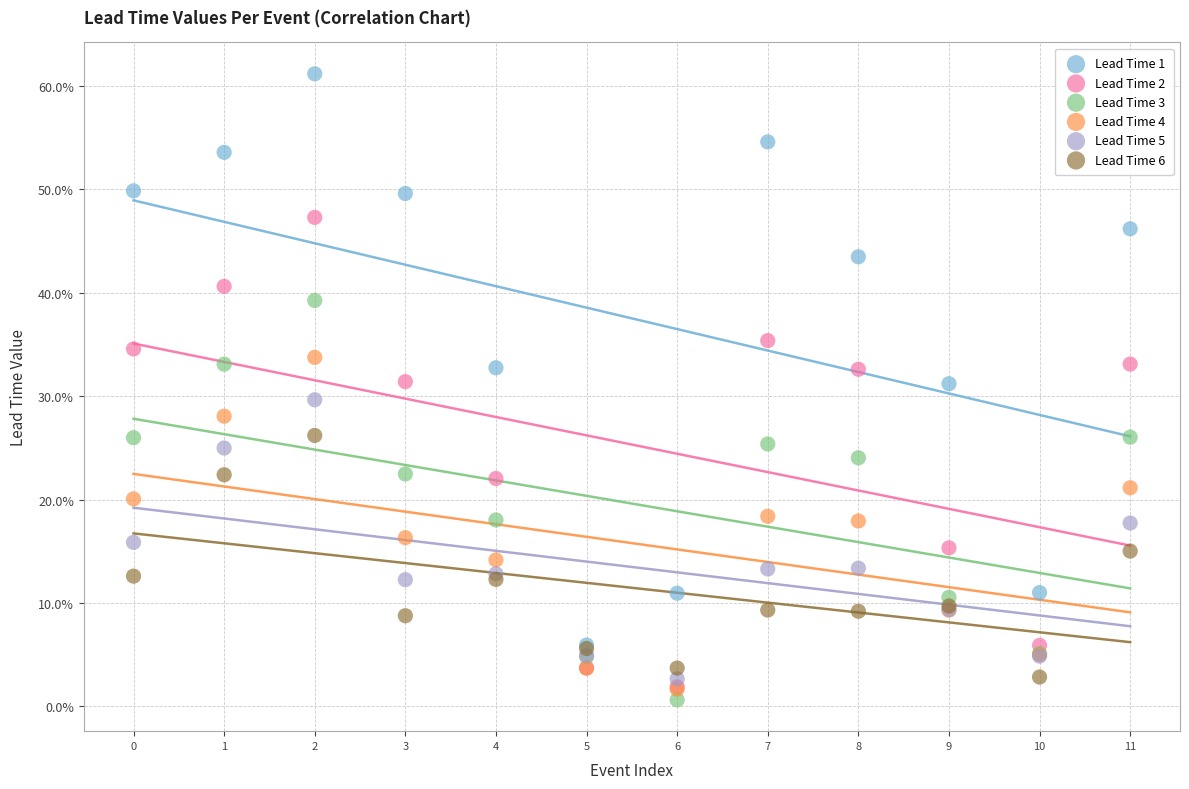

What are all the series names shown in the legend?

Lead Time 1, Lead Time 2, Lead Time 3, Lead Time 4, Lead Time 5, Lead Time 6